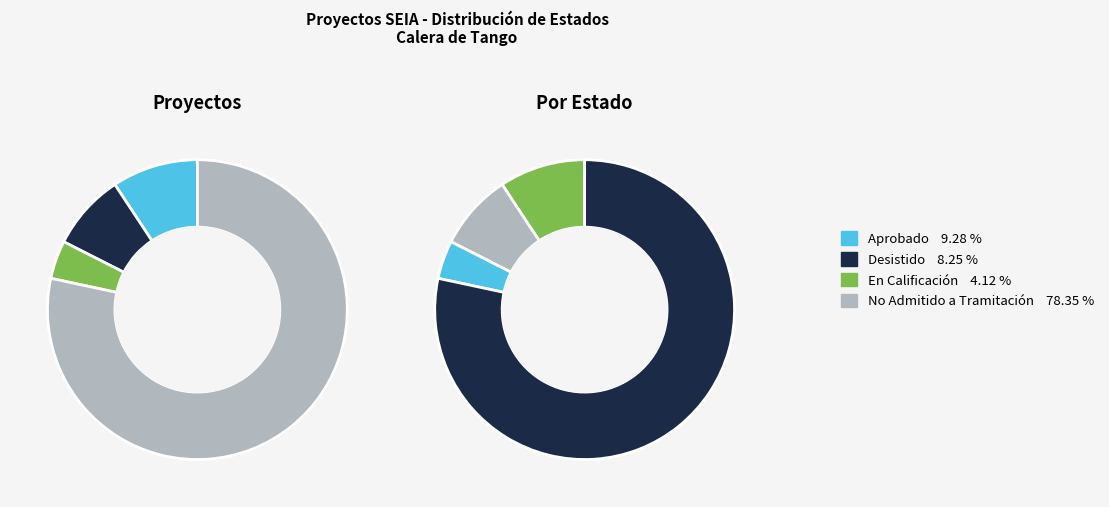

What is the ratio of the value at Aprobado to the value at Desistido?

1.1